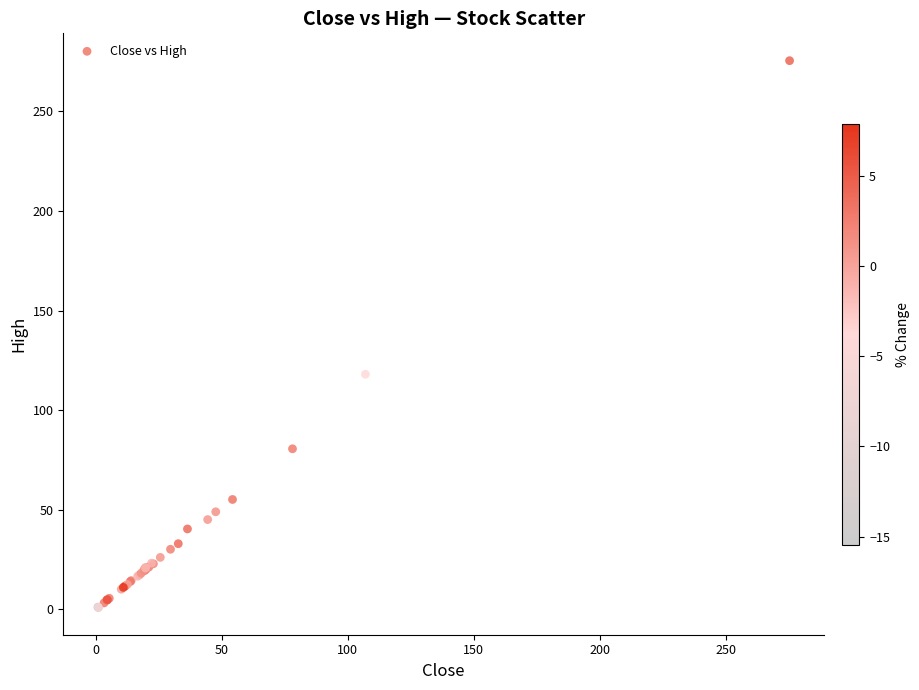

What Y value in the scatter plot is closest to 138?

118.0